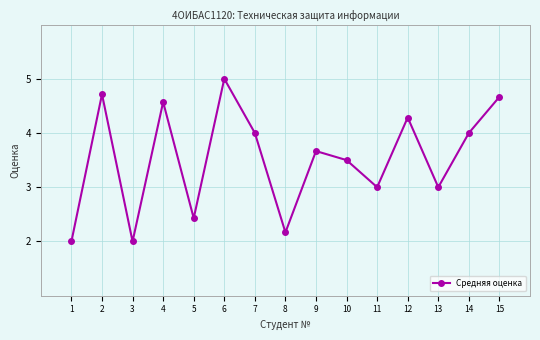

Between 6 and 9, which is larger?

6